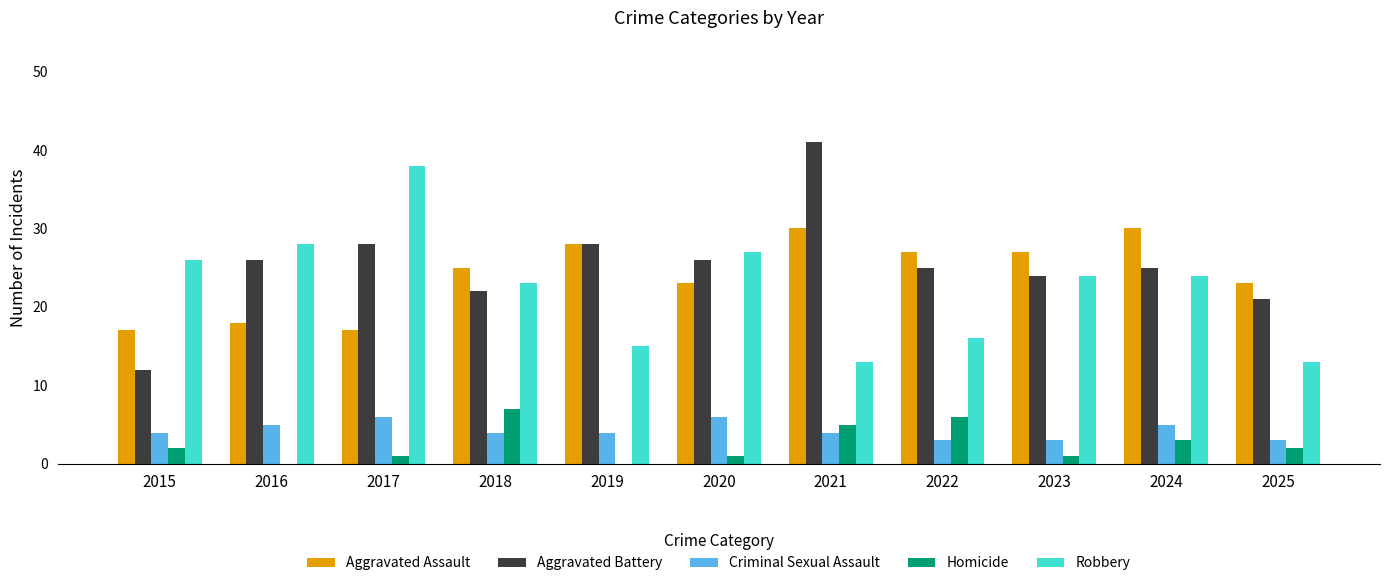

What value does the Criminal Sexual Assault series have at 2015?

4